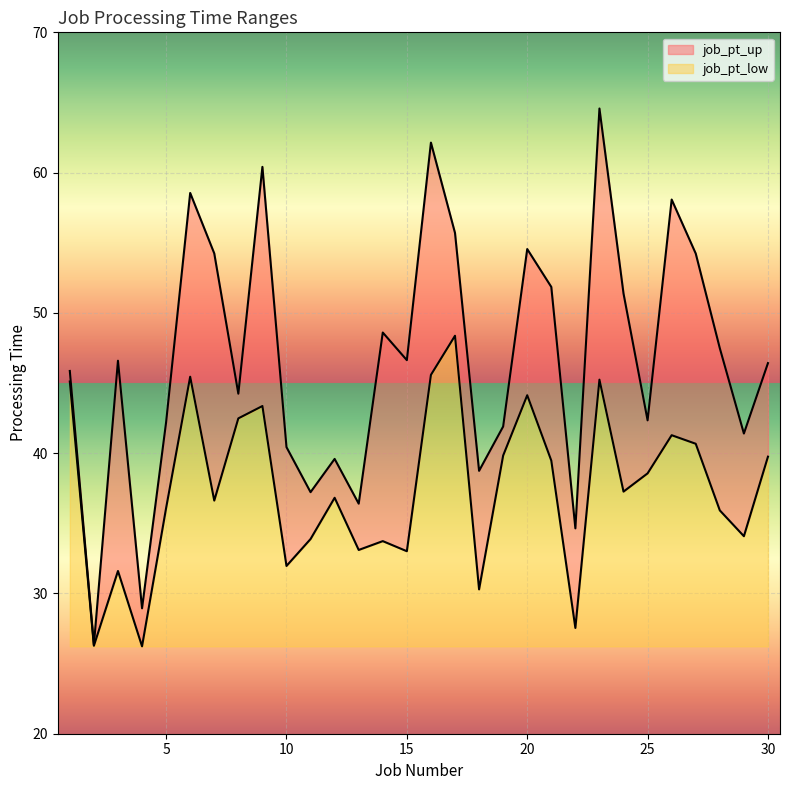

Which series has the largest range (max minus min)?

job_pt_up